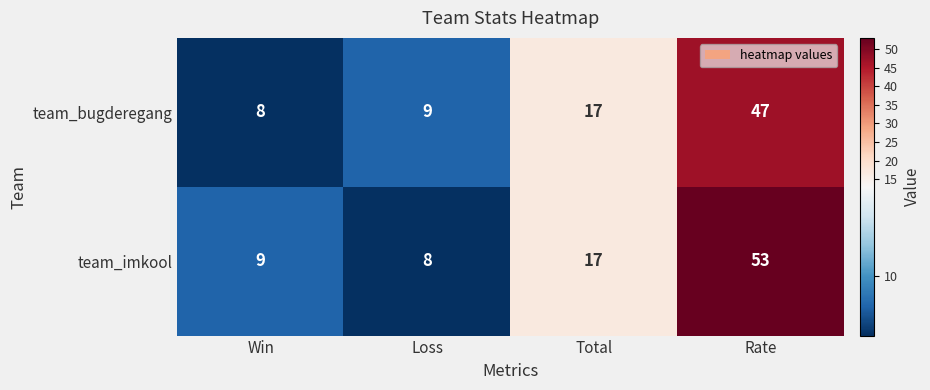

What is the difference between the maximum and minimum values in the team_bugderegang series?

39